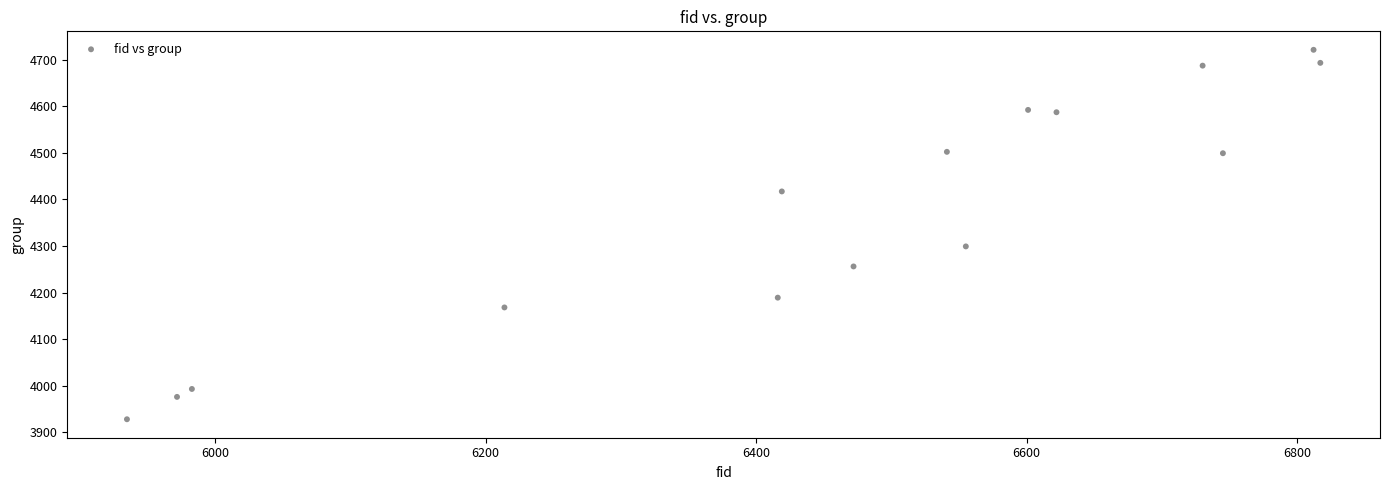

What Y value in the scatter plot is closest to 4324?

4299